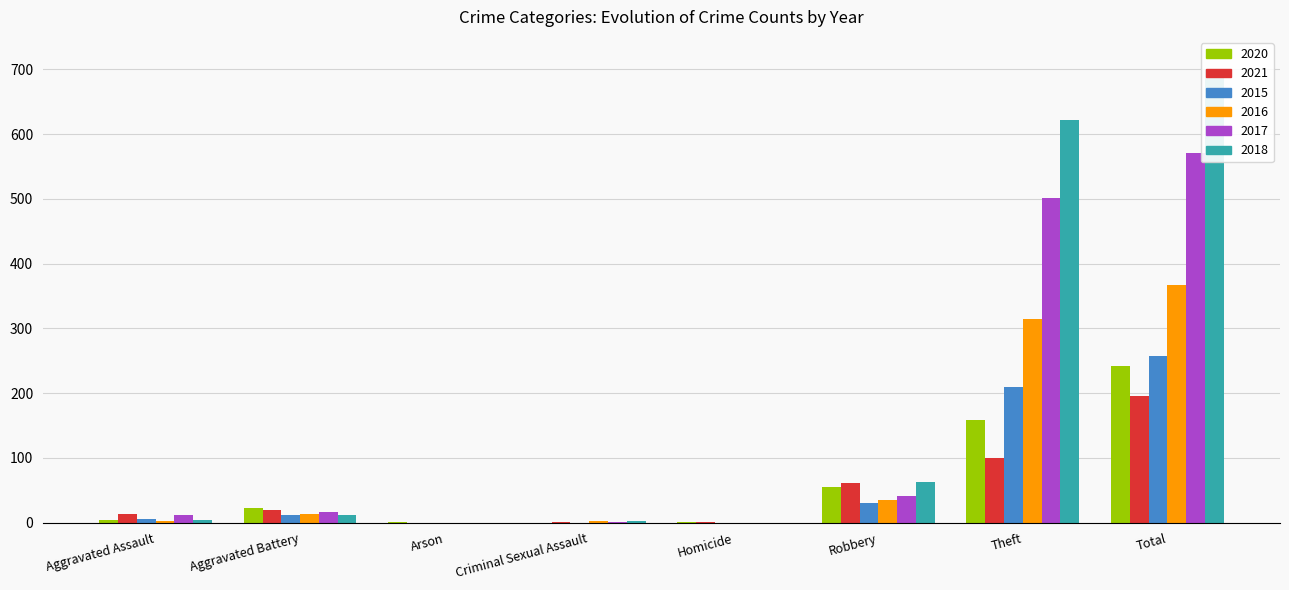

Between Aggravated Assault and Arson, which series saw the biggest shift?

2021